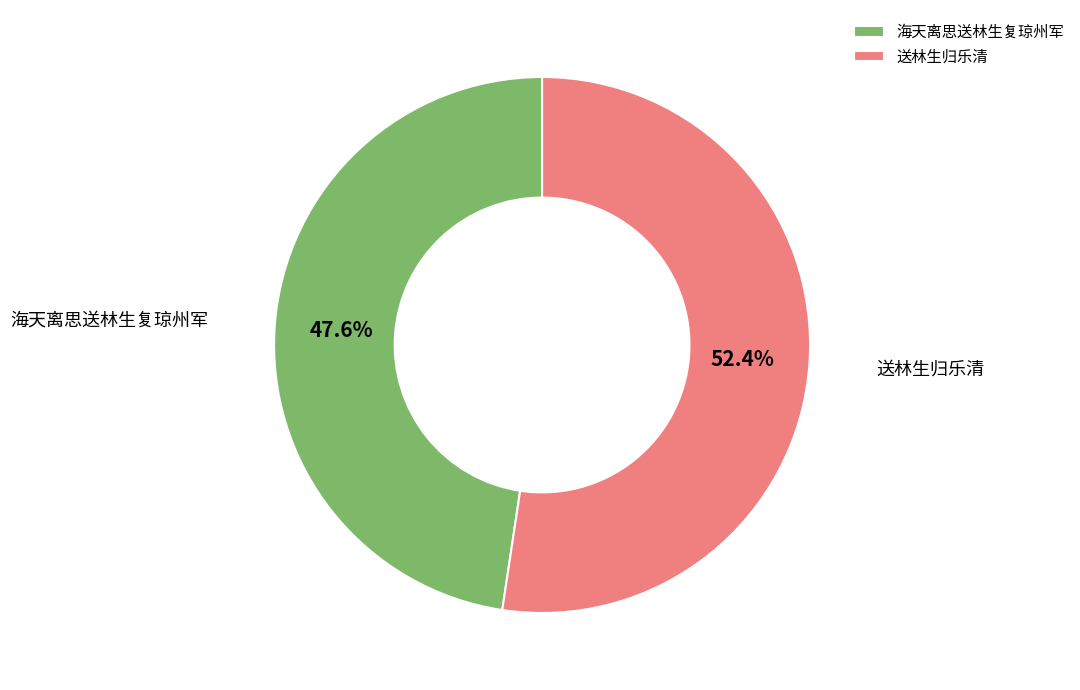

Rank the categories by value from lowest to highest.

海天离思送林生复琼州军, 送林生归乐清